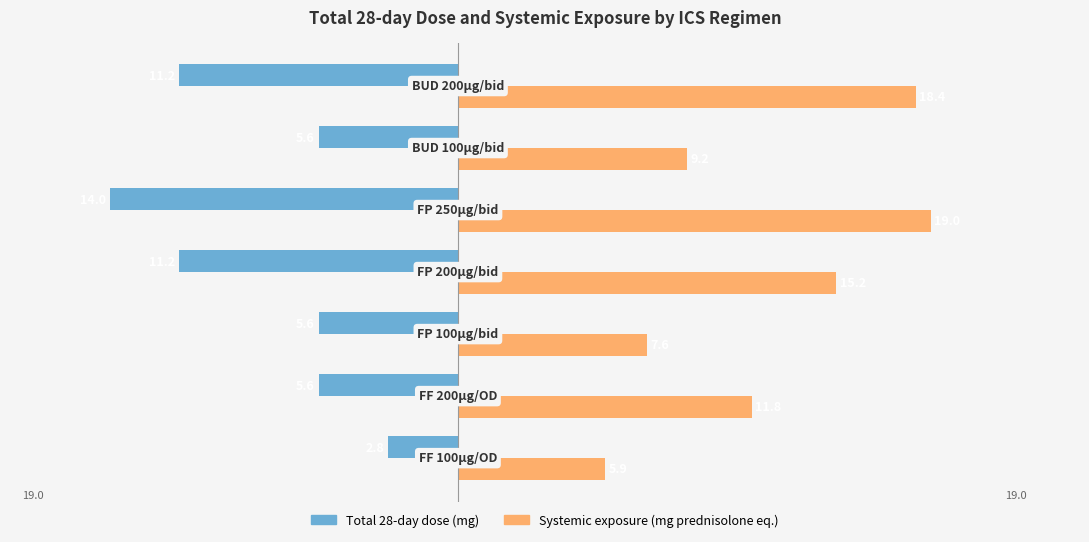

What is the maximum value shown in the chart?

19.0